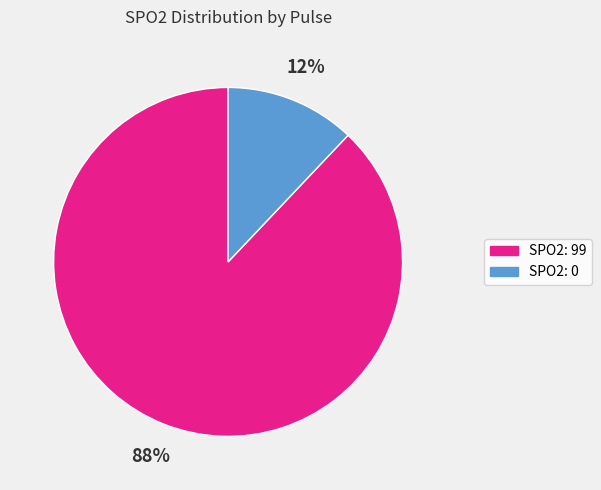

To the nearest percent, what is the average slice percentage?

50%